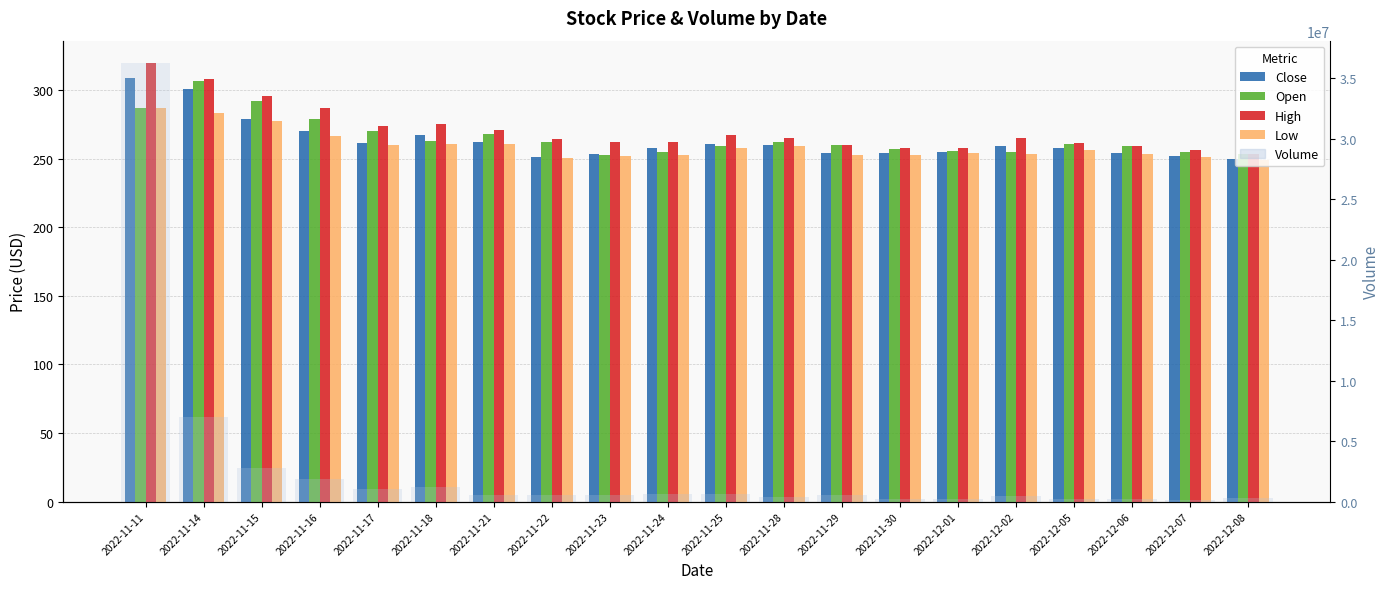

Reading left to right, transcribe all the data shown in this chart.

Close: 308.4	300.9	278.8	270.2	261.1	267.3	261.9	251.3	253.2	258.0	260.5	260.1	254.3	254.2	254.8	259.3	257.9	254.3	251.8	249.4
Open: 287.0	306.7	292.0	279.0	269.9	262.8	268.0	262.2	252.2	255.0	259.3	261.9	259.8	256.6	255.4	254.7	260.6	259.0	255.0	253.0
High: 319.9	307.9	295.6	286.8	273.7	274.9	271.0	264.3	261.9	262.3	267.0	264.6	260.0	258.0	257.5	264.9	261.3	259.0	255.9	253.3
Low: 287.0	283.0	277.4	266.1	260.0	260.3	260.4	250.1	251.6	252.4	257.6	258.8	252.7	252.8	254.0	253.4	256.5	253.5	251.3	249.0
Volume: 36271420.0	7021355.0	2809423.0	1846883.0	1025856.0	1162040.0	538570.0	522794.0	525846.0	613962.0	660754.0	361035.0	502522.0	221833.0	214179.0	469185.0	196689.0	194532.0	167035.0	275324.0